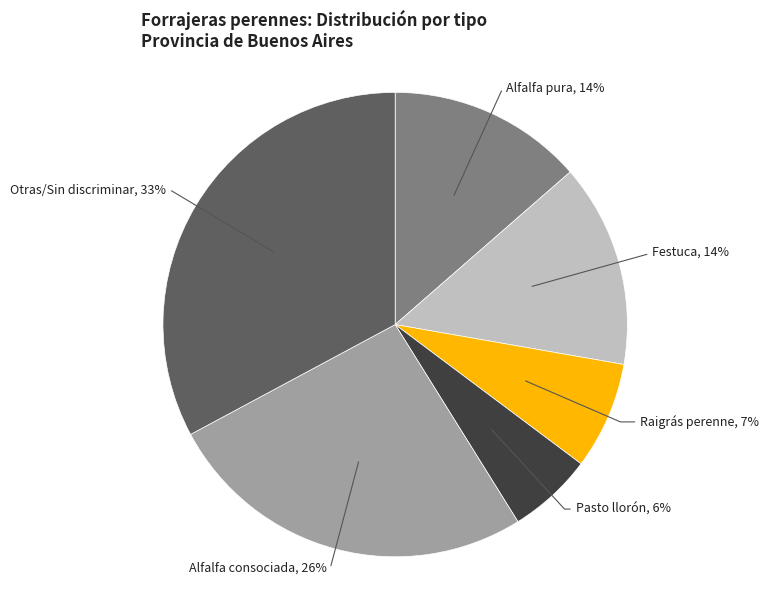

To the nearest percent, what is the difference between the largest and smallest slice percentages?

27%